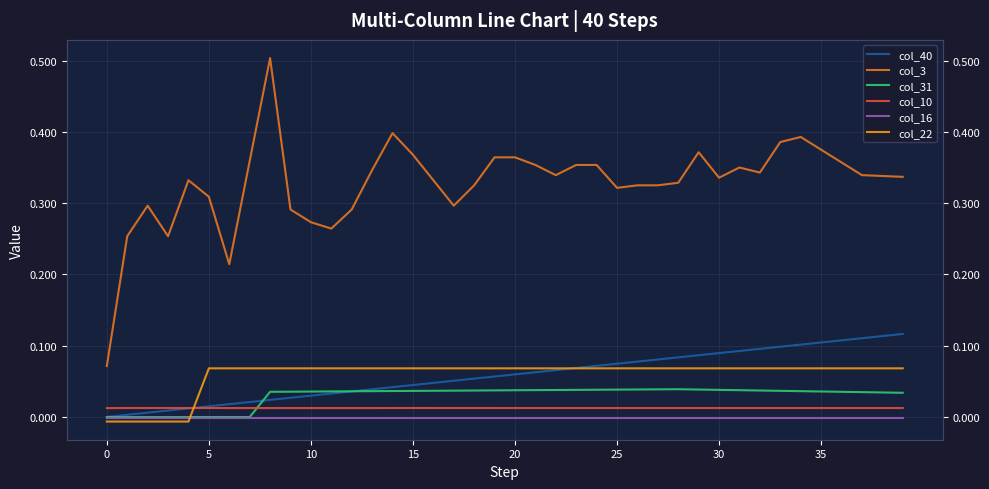

How many lines are shown in the chart?

6